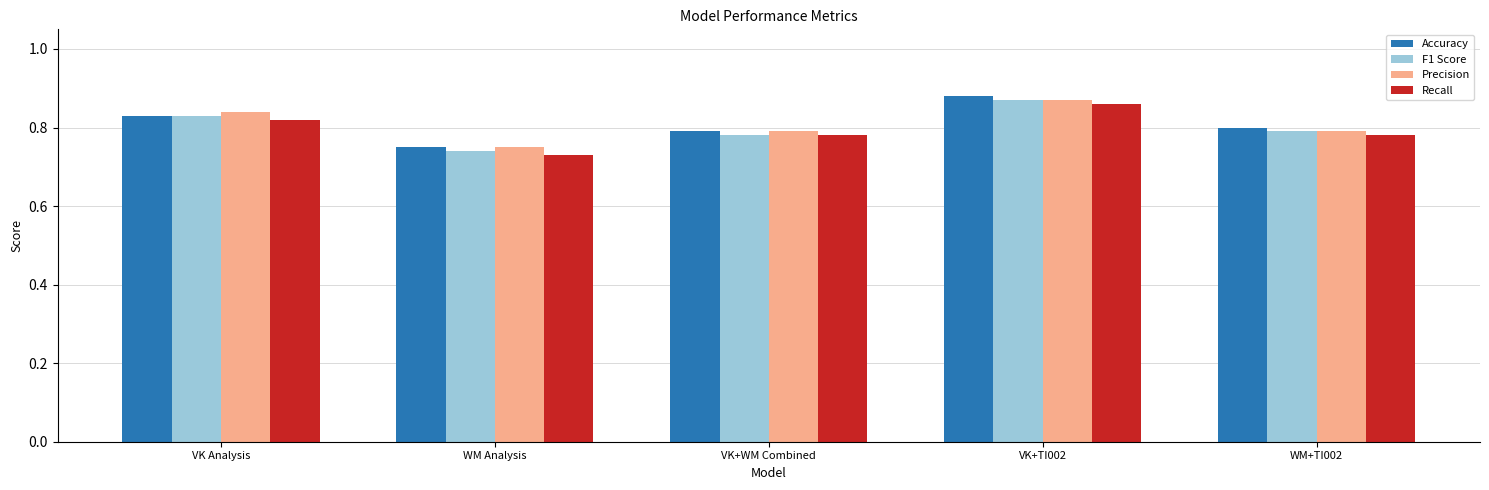

What is the difference between the maximum and minimum values in the Recall series?

0.1